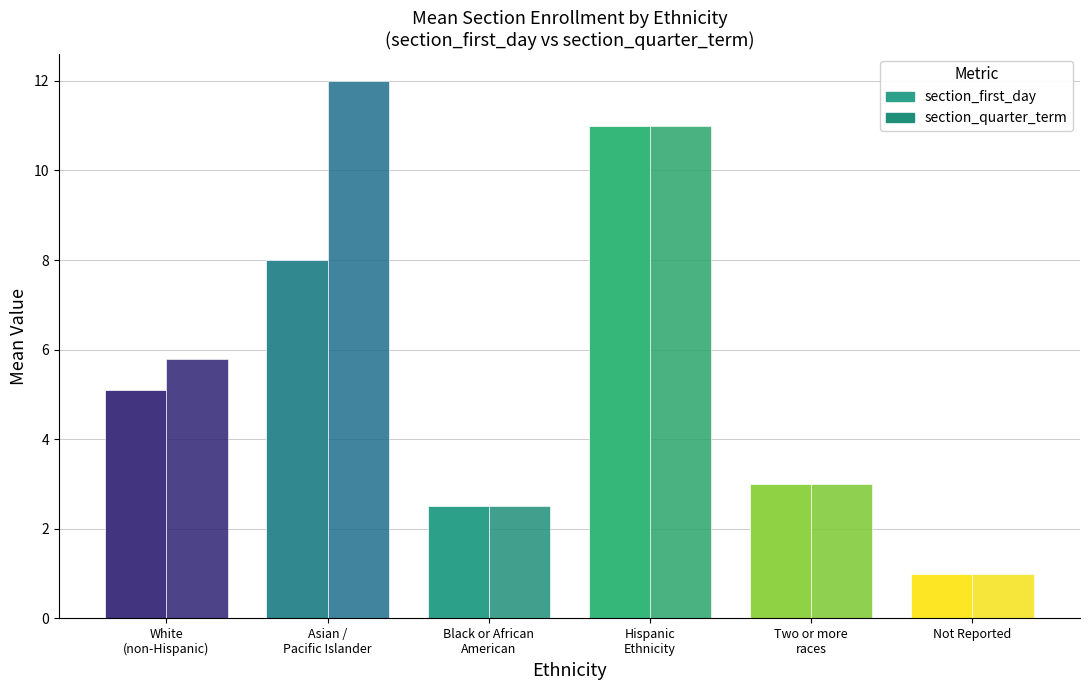

At how many categories does at least one series exceed 2?

5